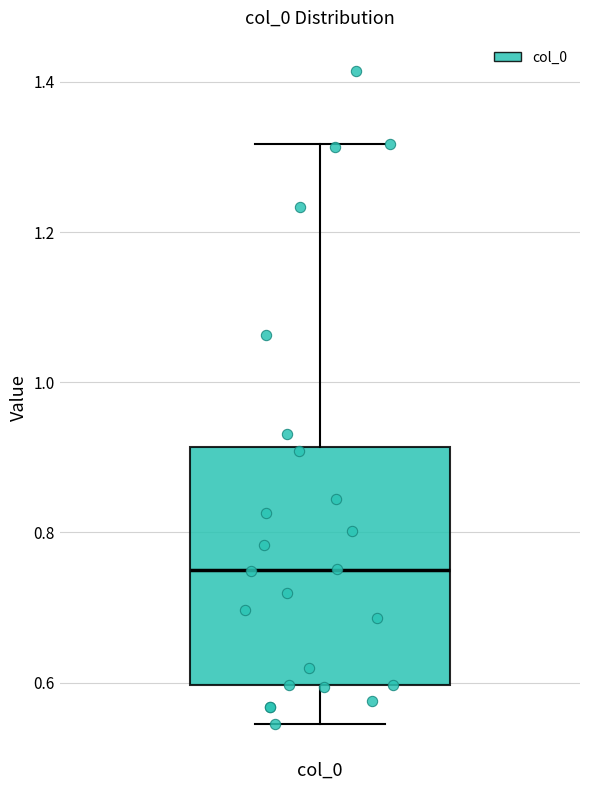

Transcribe this box plot: give where the median line is, the range the box spans, and where the two whiskers end, as read against the y-axis. The values are not printed on the chart, so give them approximately, as read against the axis.

median 0.74, box 0.60 to 0.92, whiskers 0.54 to 1.32